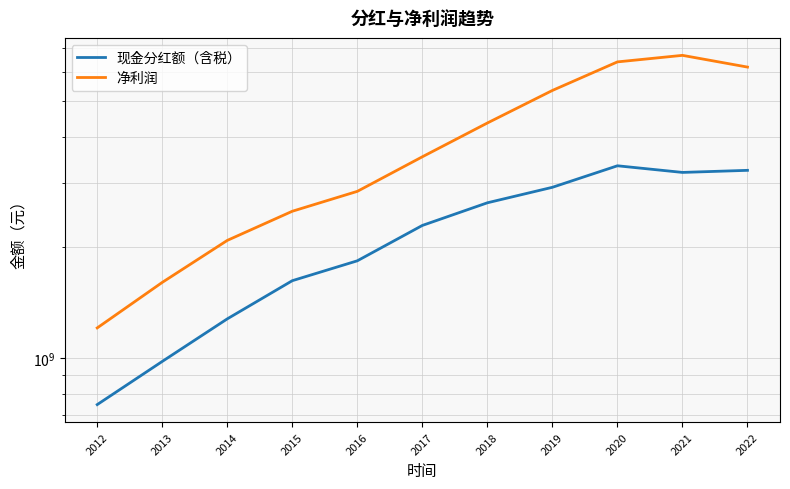

Reading left to right, transcribe all the data shown in this chart.

现金分红额（含税）: 746550000.0	978600000.0	1278043000.0	1623747600.0	1839366476.0	2296025695.0	2646361953.2	2916398887.2	3337656504.2	3201557889.2	3243683650.9
净利润: 1207566853.0	1606418791.7	2090275690.3	2509632367.3	2843133968.2	3531436928.2	4364813027.9	5353185029.4	6402859991.9	6670757811.7	6197716943.8